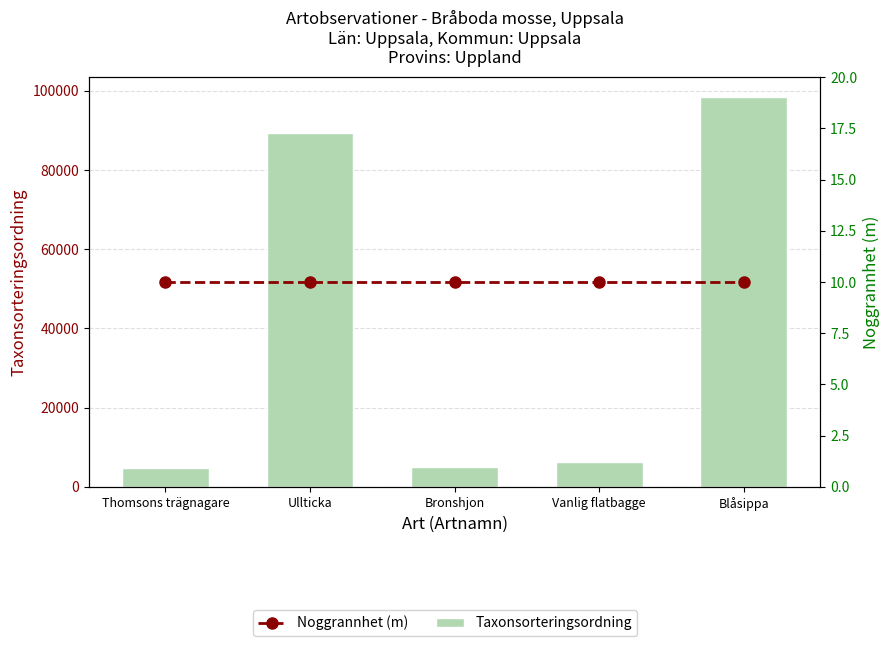

Where does the Taxonsorteringsordning series first go above 6202?

Ullticka